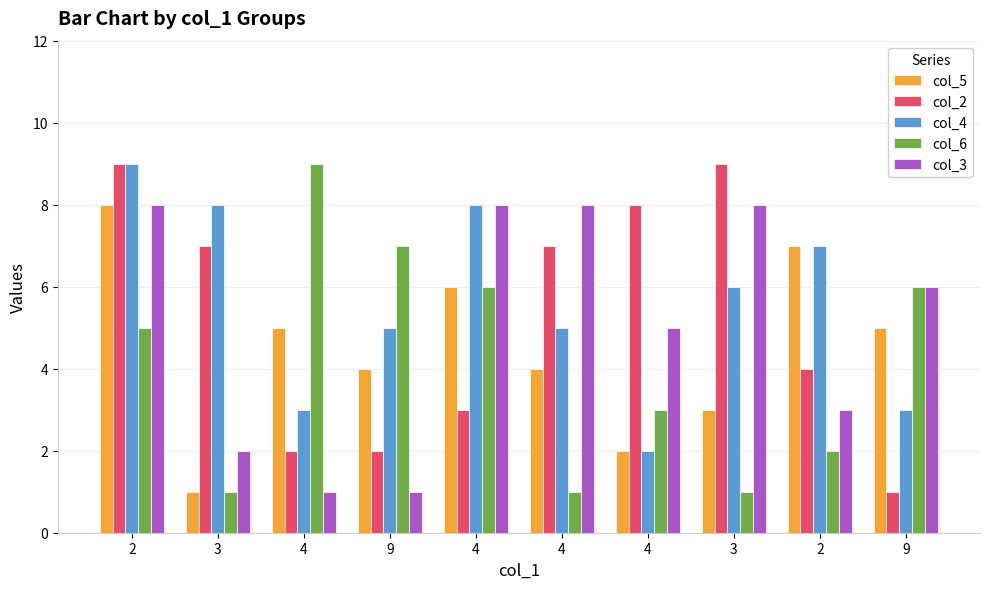

List the series in order of their peak value, highest first.

col_2, col_4, col_6, col_5, col_3